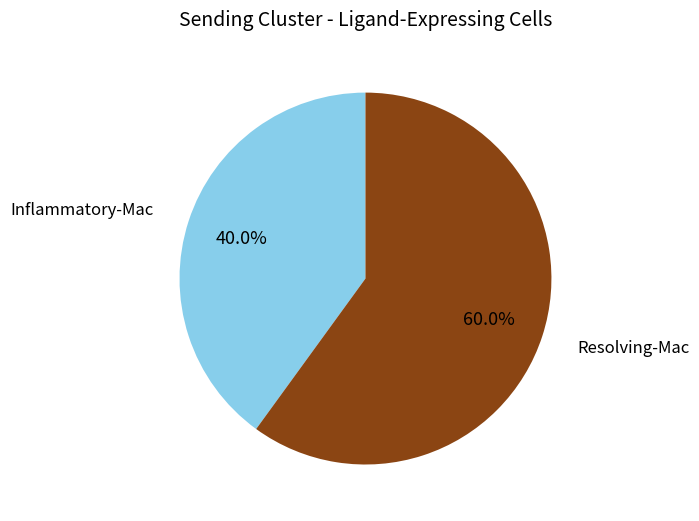

Does any single category account for the majority?

Yes